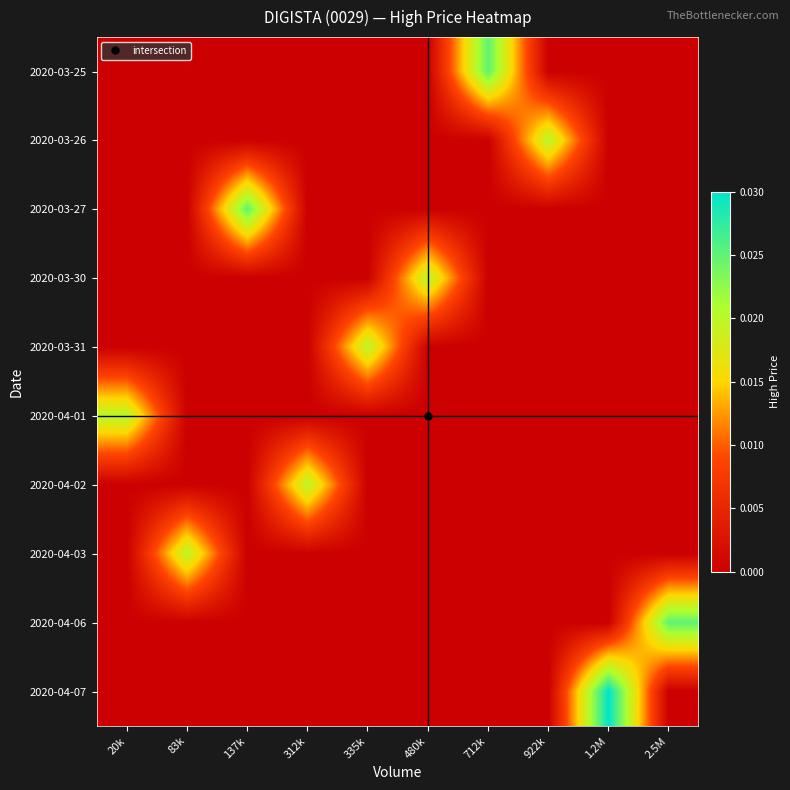

List the series in order of their peak value, highest first.

2020-04-07, 2020-03-25, 2020-03-27, 2020-04-06, 2020-03-26, 2020-03-30, 2020-03-31, 2020-04-01, 2020-04-02, 2020-04-03